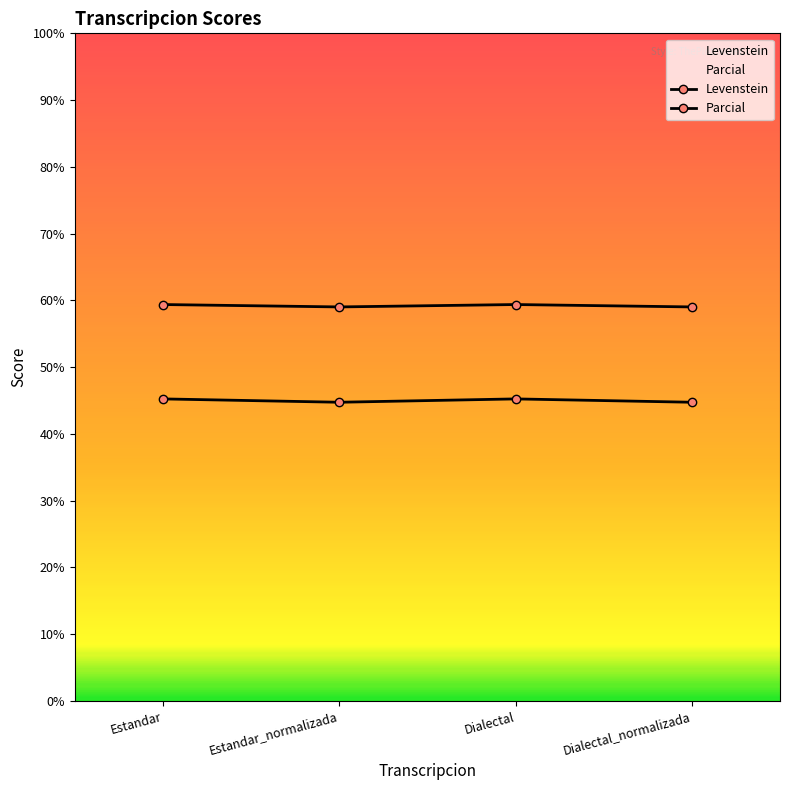

True or false: Levenstein and Parcial cross at least once.

False